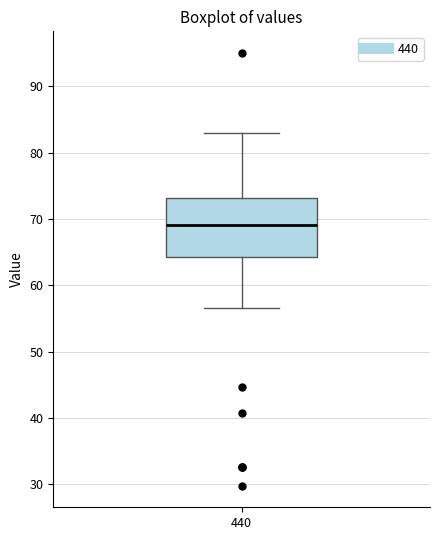

Transcribe this box plot: give where the median line is, the range the box spans, and where the two whiskers end, as read against the y-axis. The values are not printed on the chart, so give them approximately, as read against the axis.

median 69, box 64 to 73, whiskers 57 to 83